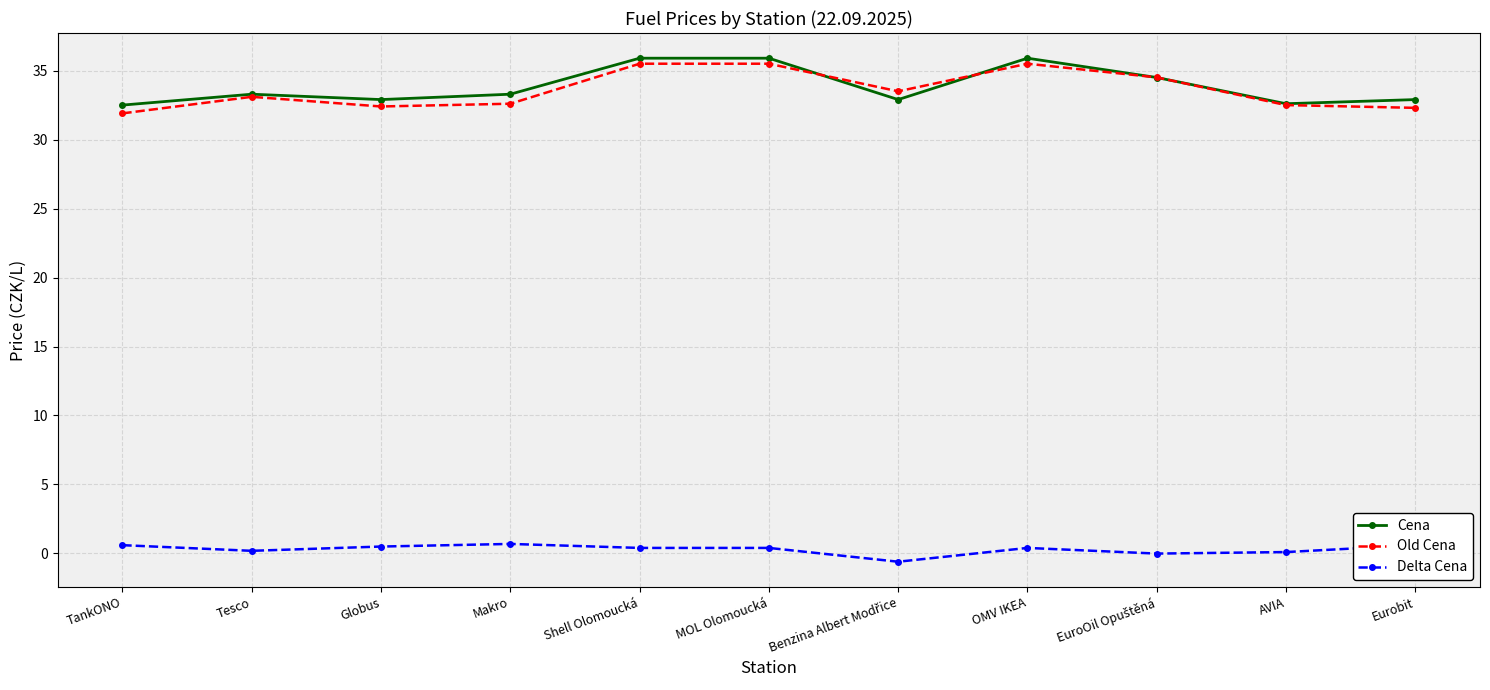

What is the maximum value shown in the chart?

35.9